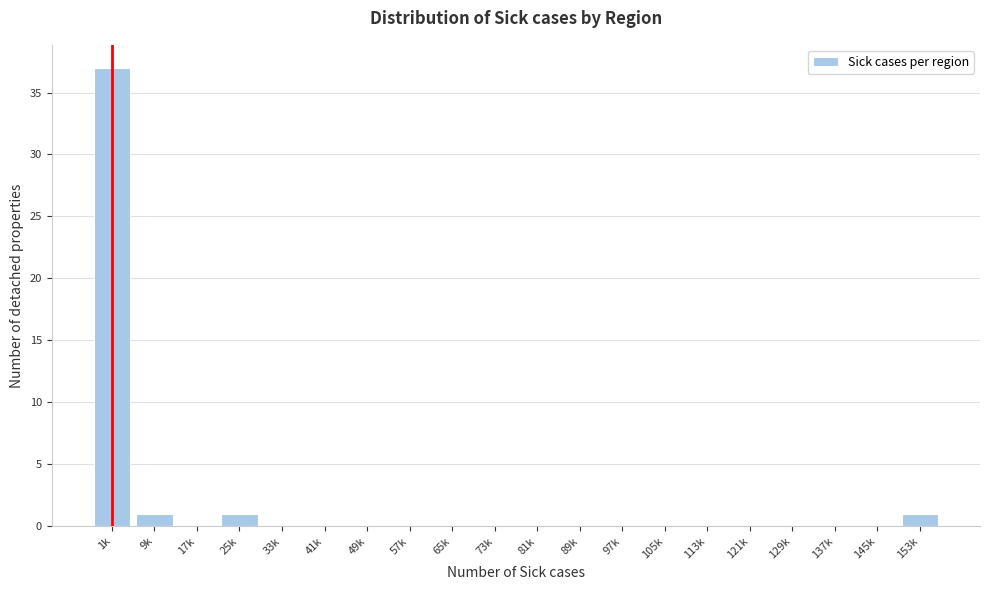

Reading left to right, transcribe all the data shown in this chart.

1k=37	9k=1	17k=0	25k=1	33k=0	41k=0	49k=0	57k=0	65k=0	73k=0	81k=0	89k=0	97k=0	105k=0	113k=0	121k=0	129k=0	137k=0	145k=0	153k=1